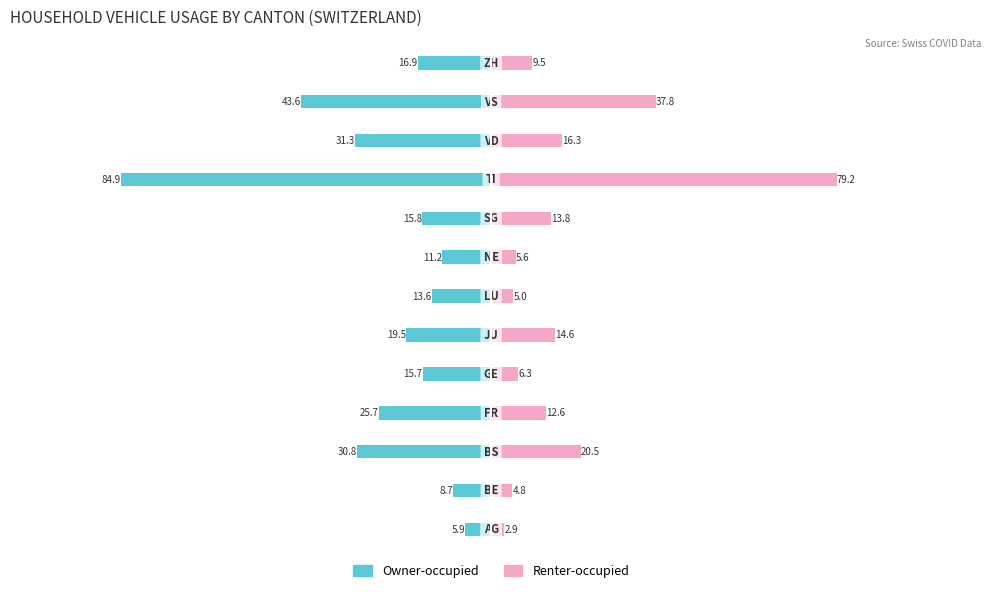

Which series has the widest spread of values?

Owner-occupied